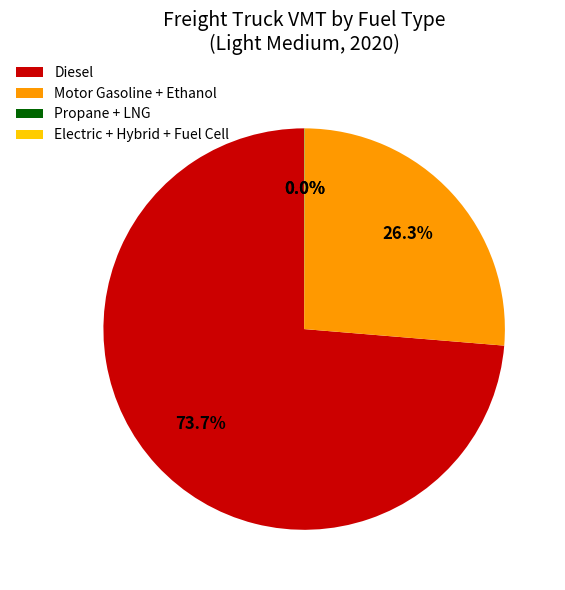

What is the largest slice in the pie chart?

Diesel